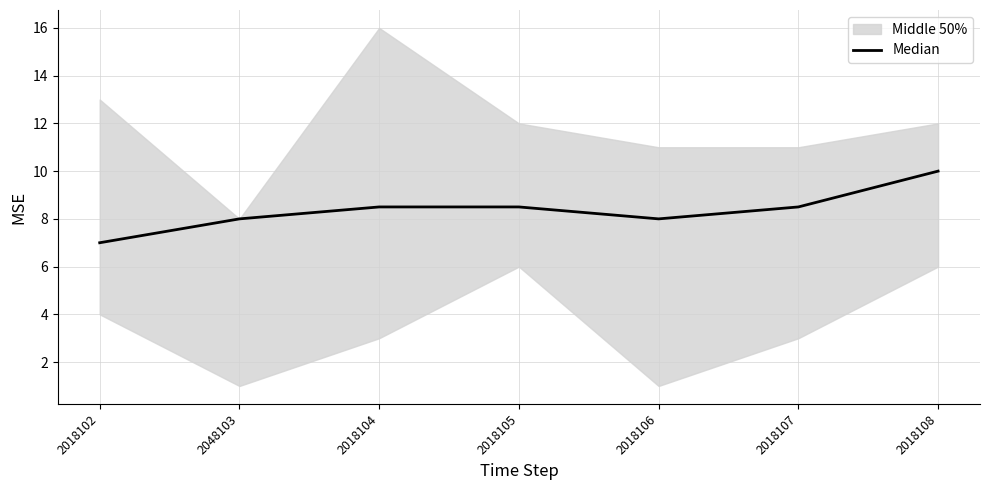

How many values are below 8?

1